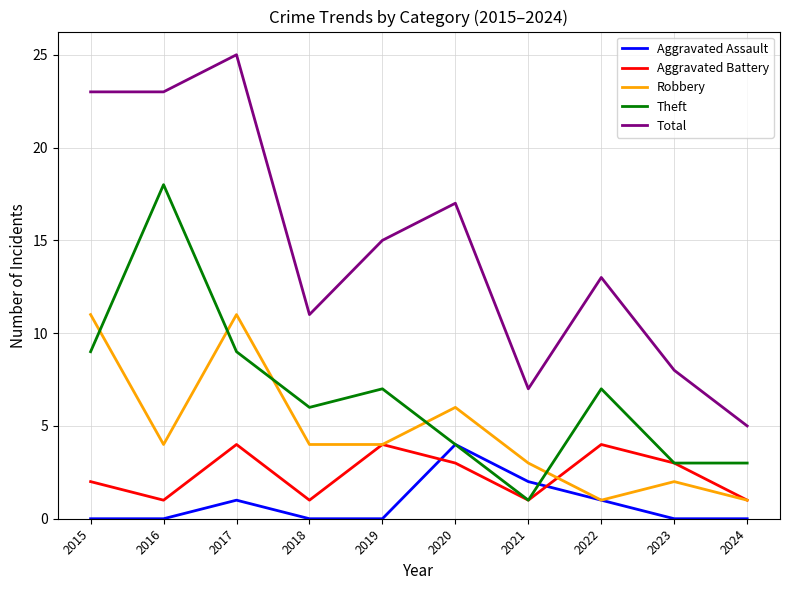

What is the average value of the Robbery series?

5